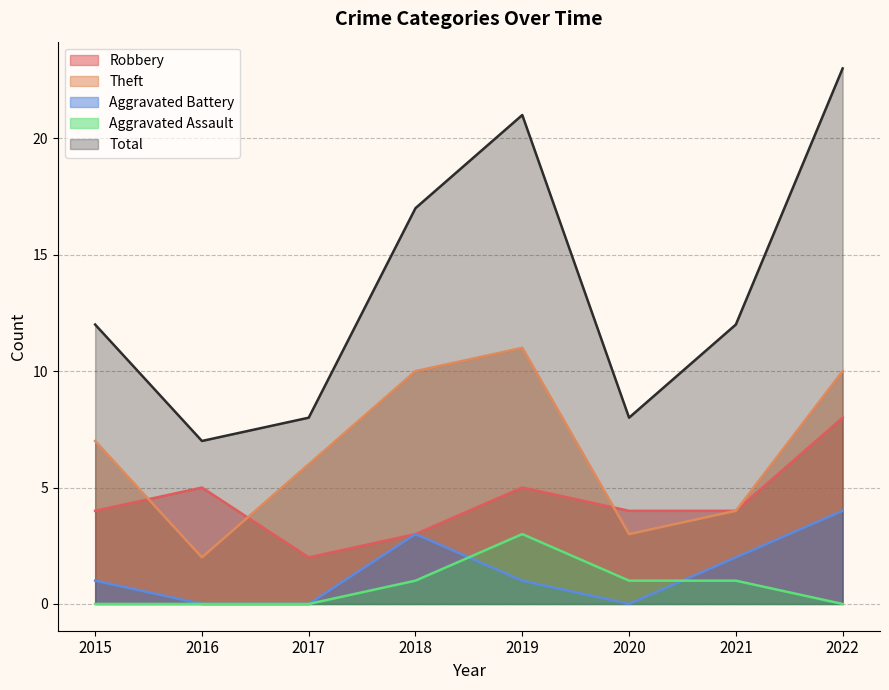

Is the value of Aggravated Battery at 2016 greater than the value of Theft at 2016?

No